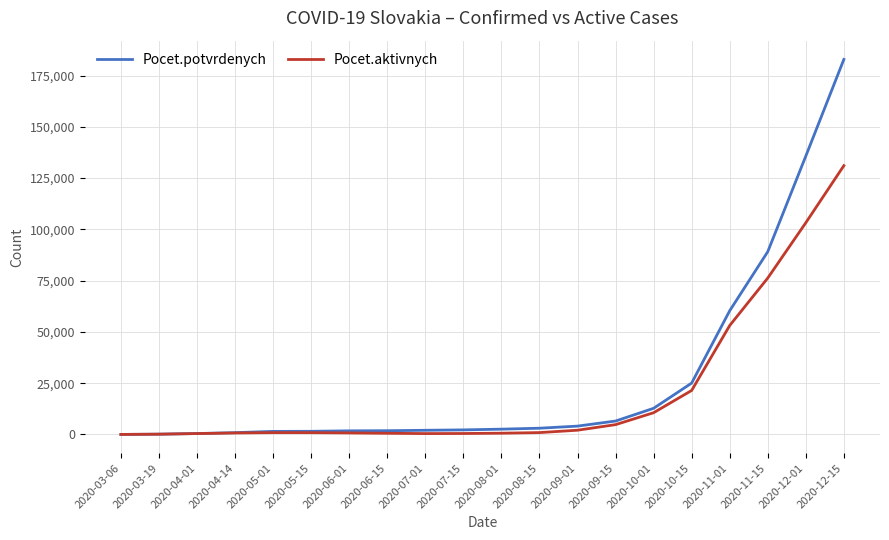

Which series has the largest total across all categories?

Pocet.potvrdenych